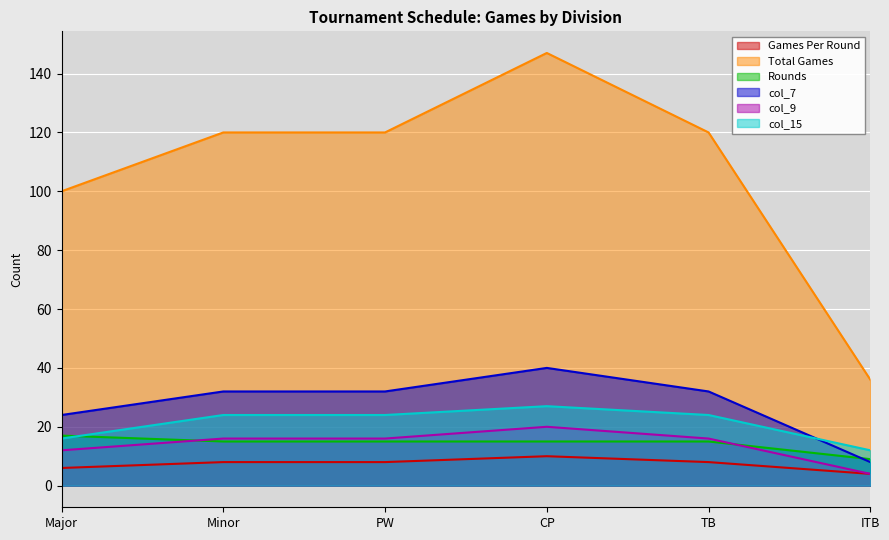

List the series in order of their peak value, highest first.

Total Games, col_7, col_15, col_9, Rounds, Games Per Round